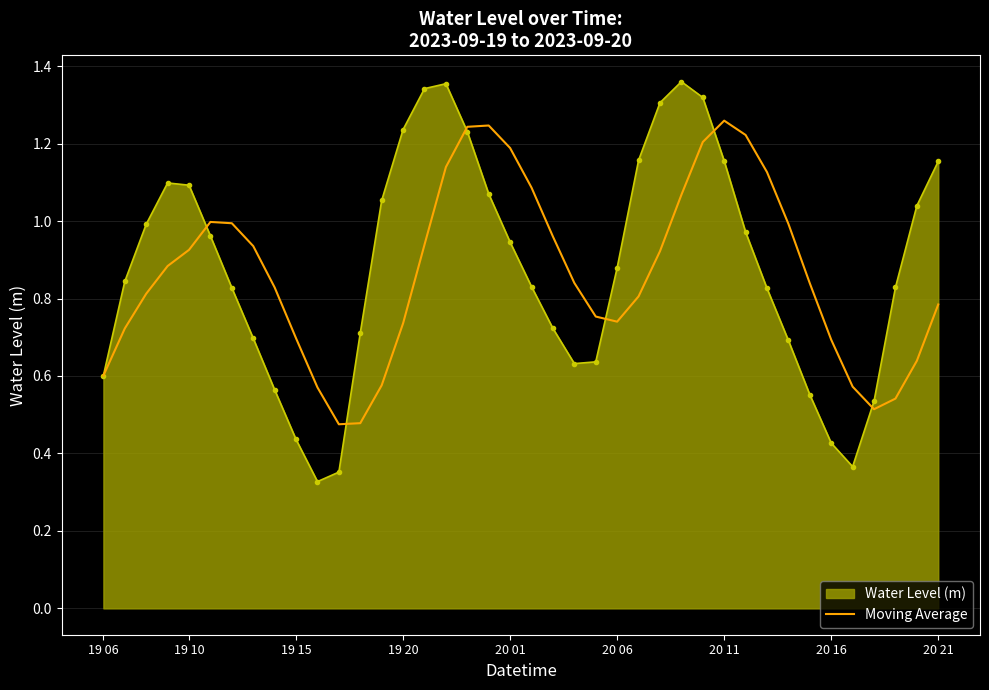

Which series has the widest spread of values?

Water Level (m)